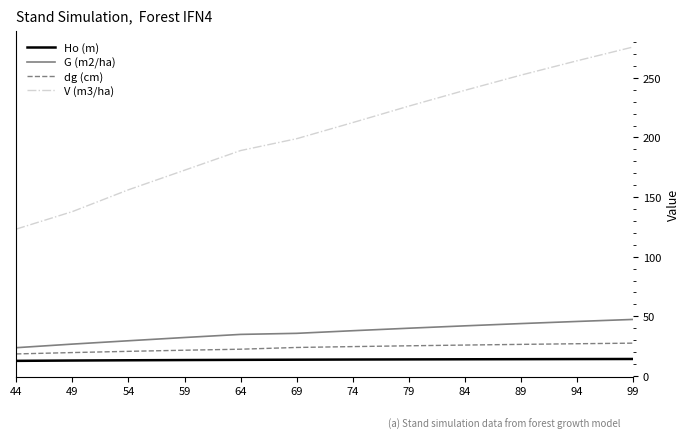

True or false: dg (cm) has a value of 25.9 at 84.

True